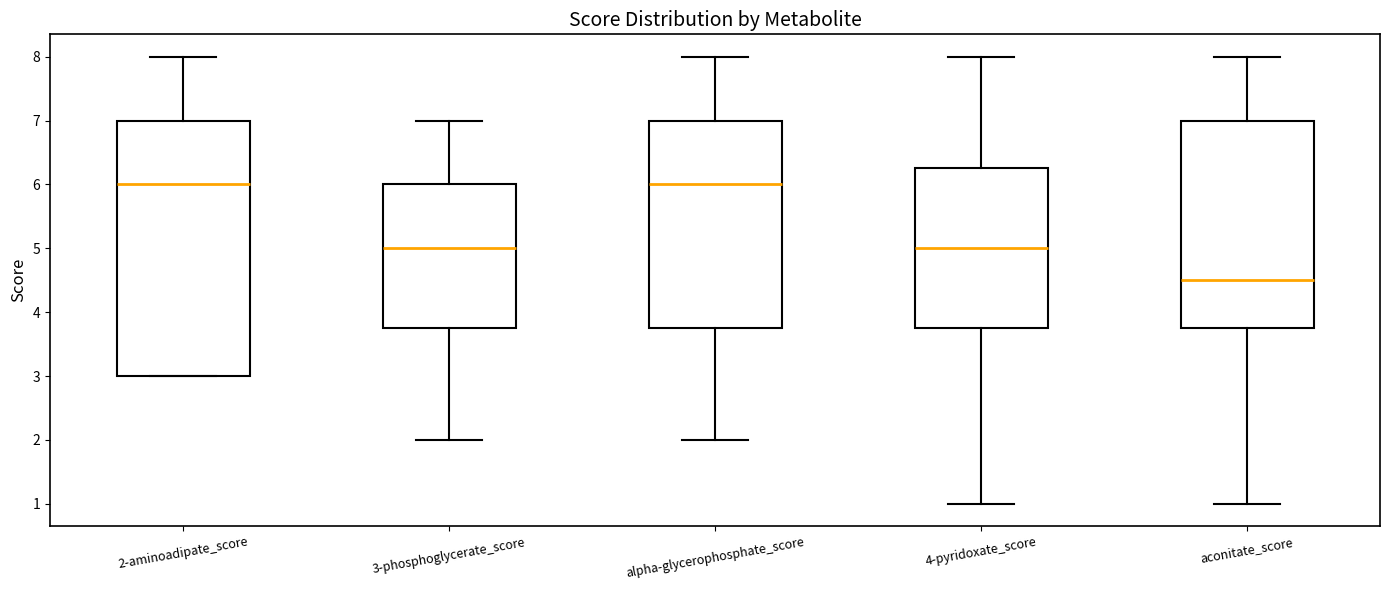

Reading left to right, transcribe this box plot: for each box, give where its median line is, the range the box spans, and where its two whiskers end, as read against the y-axis. The values are not printed on the chart, so give them approximately, as read against the axis.

2-aminoadipate_score: median 6.0, box 3.0 to 7.0, whiskers 3.0 to 8.0
3-phosphoglycerate_score: median 5.0, box 3.8 to 6.0, whiskers 2.0 to 7.0
alpha-glycerophosphate_score: median 6.0, box 3.8 to 7.0, whiskers 2.0 to 8.0
4-pyridoxate_score: median 5.0, box 3.8 to 6.3, whiskers 1.0 to 8.0
aconitate_score: median 4.5, box 3.8 to 7.0, whiskers 1.0 to 8.0